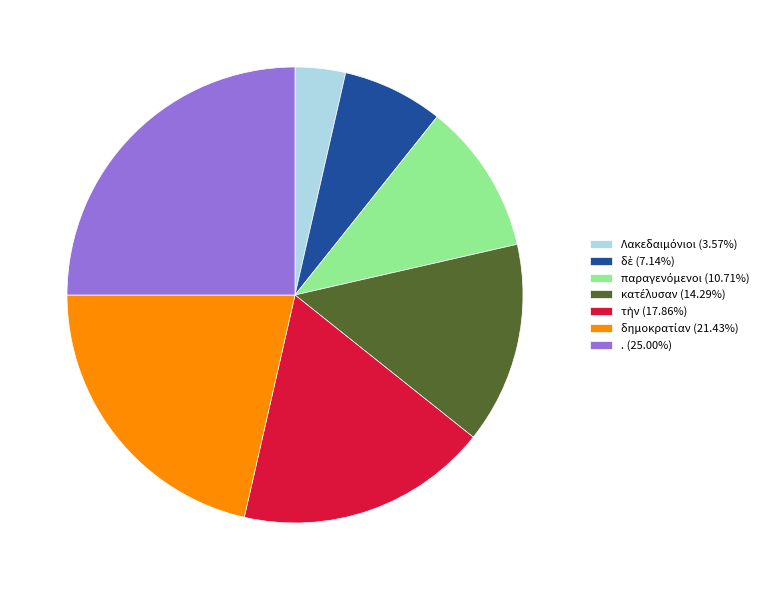

Does any single category account for the majority?

No